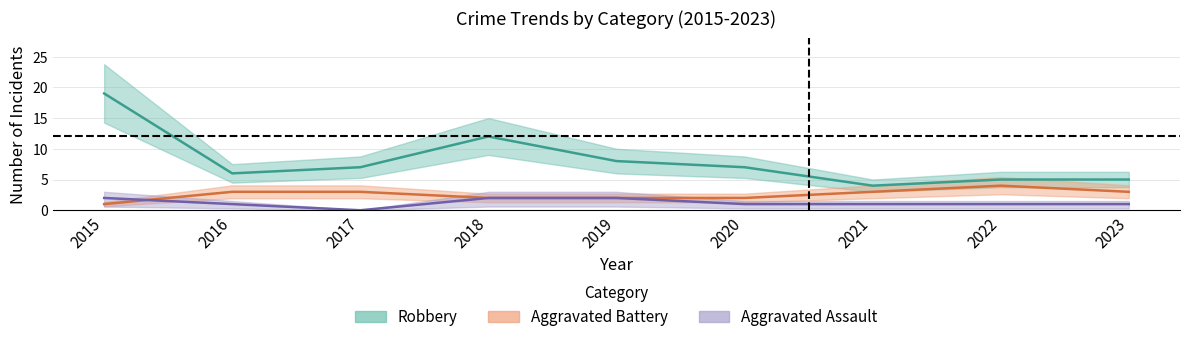

Which series has the largest total across all categories?

Robbery